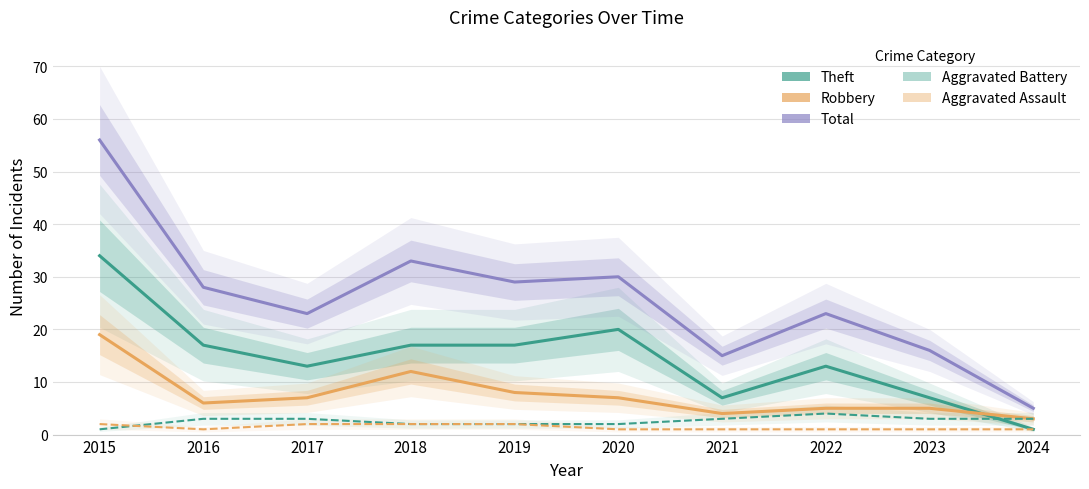

True or false: Aggravated Battery and Robbery intersect in this chart.

False